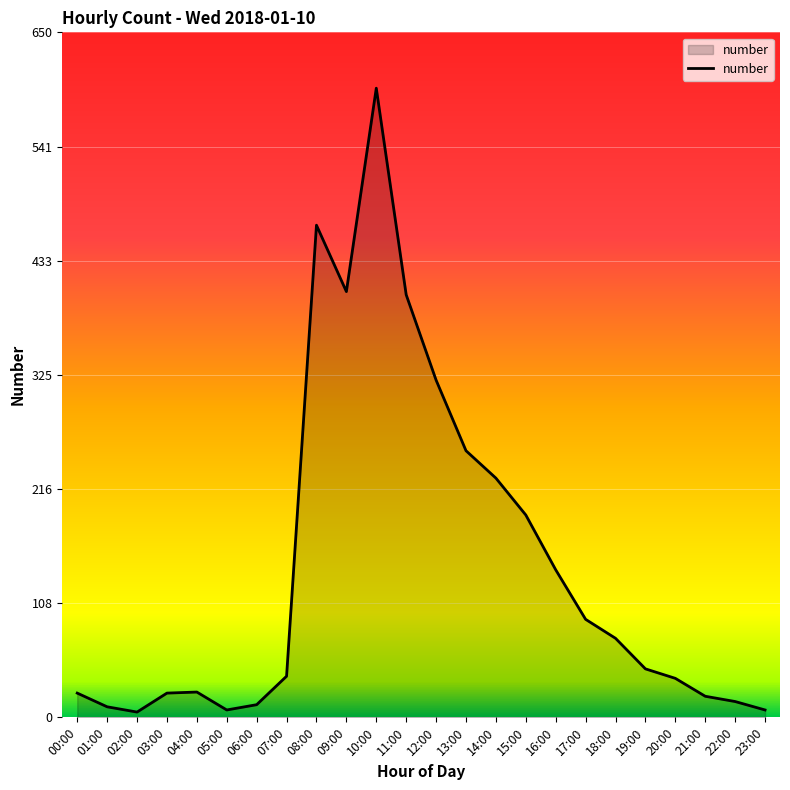

What position from the right is 16:00?

8